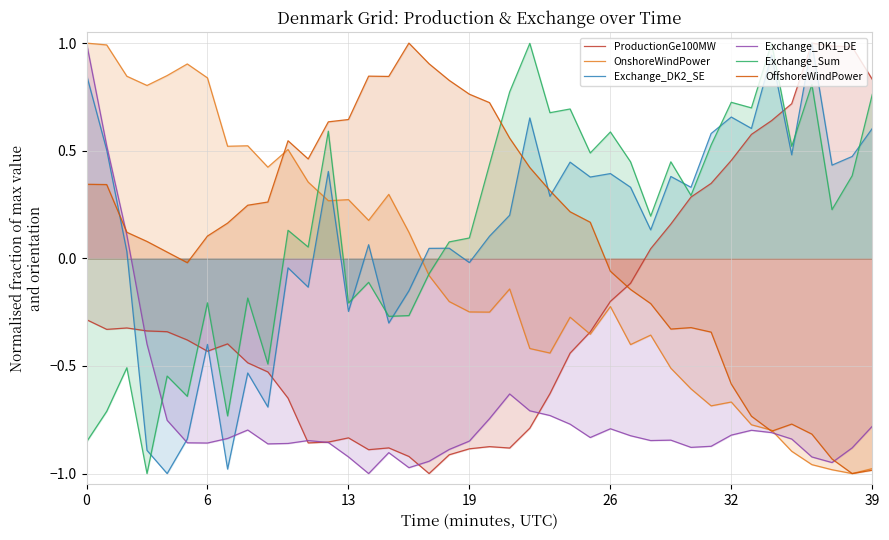

Which series changed the most between 0 and 12?

Exchange_DK1_DE